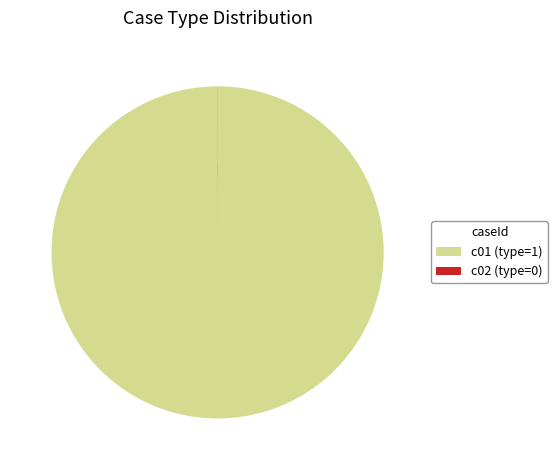

The c01 (type=1) slice represents 100% of the pie. True or false?

True